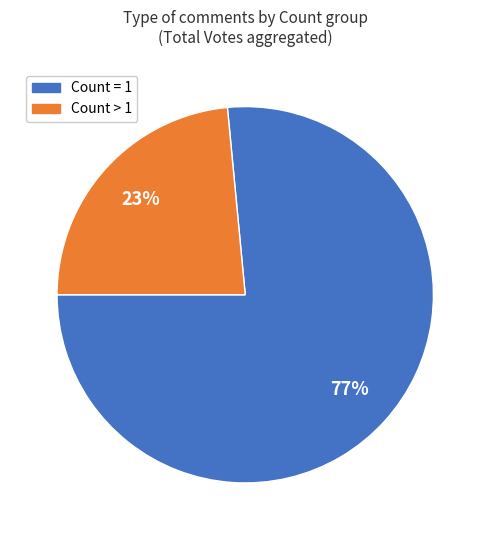

To the nearest percent, what is the average slice percentage?

50%